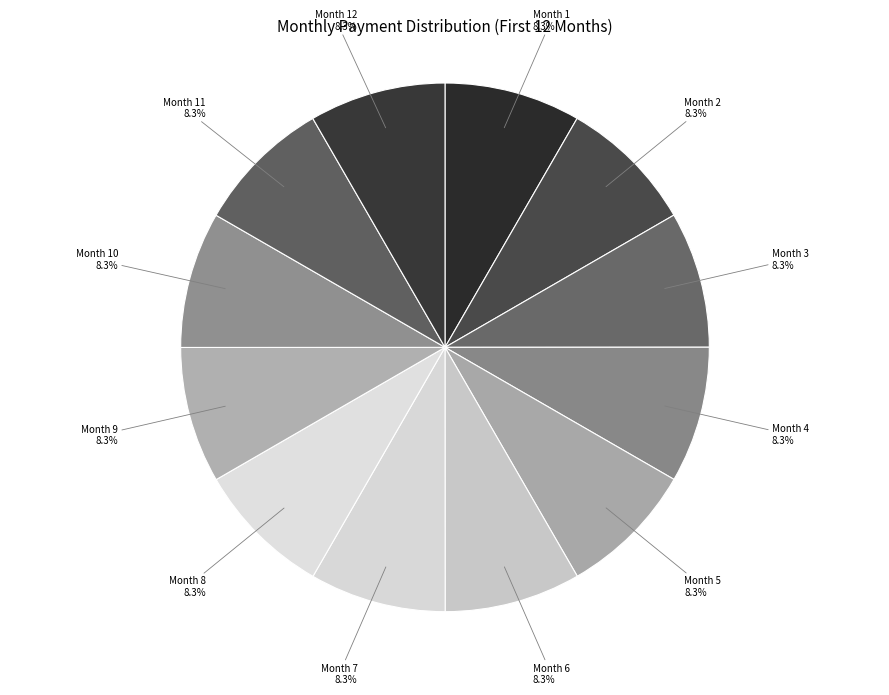

What is the ratio of the value at Month 2 to the value at Month 5?

1.0